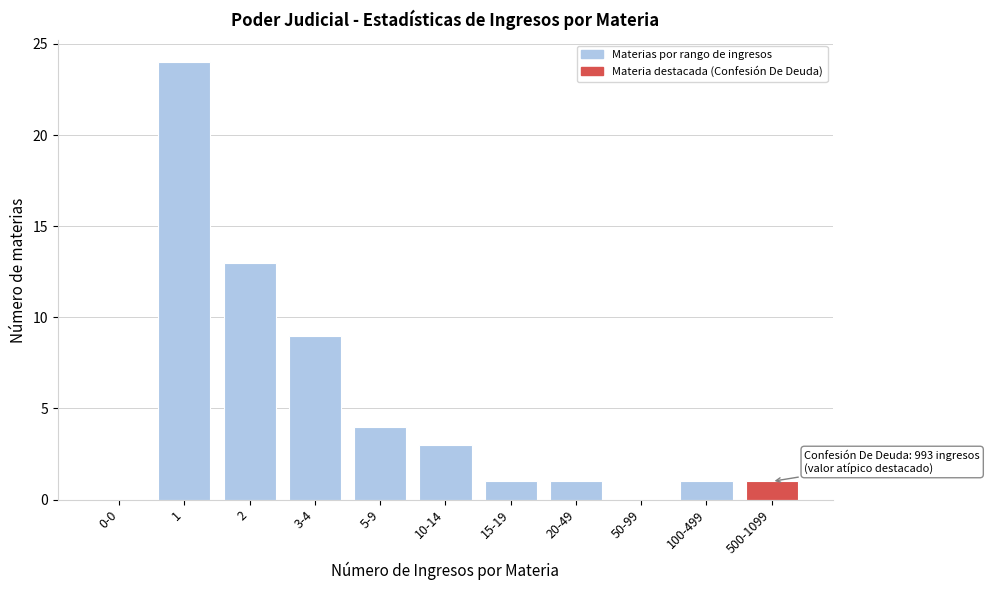

The chart shows a value of 4 at 5-9. True or false?

True